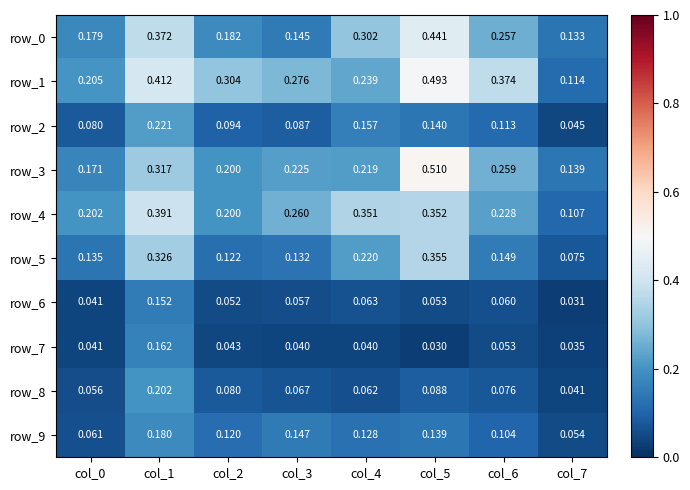

Which category has the highest value across all series?

col_5